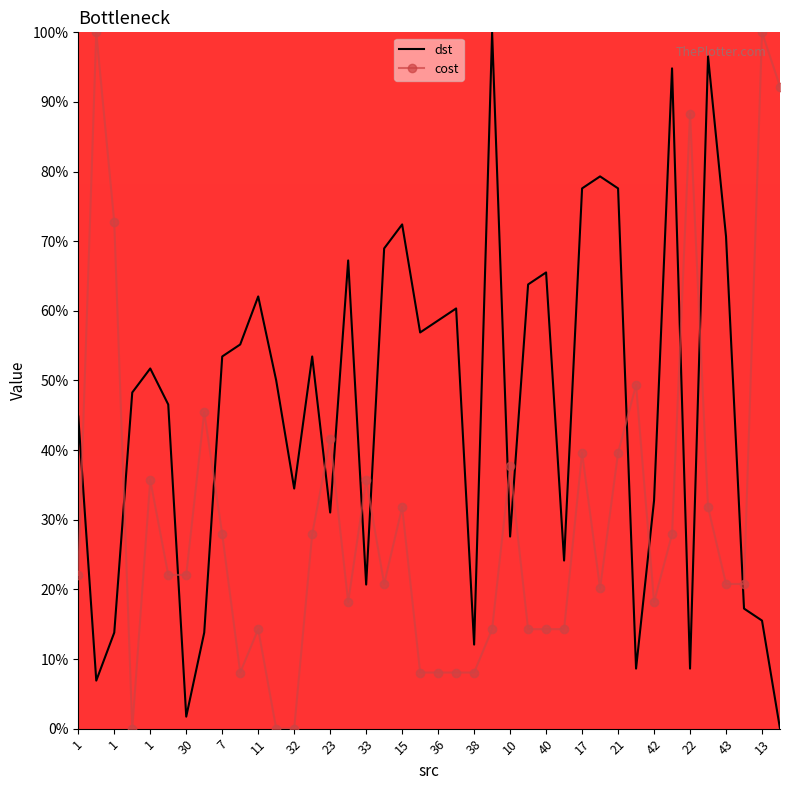

What is the maximum value shown in the chart?

100.0